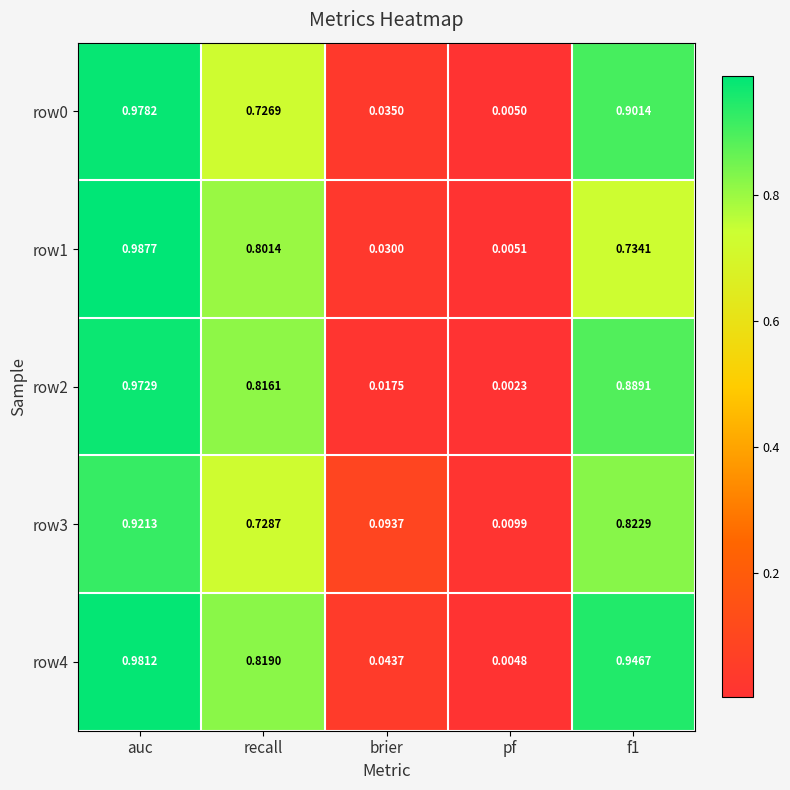

Where is row1 nearest to the value 0?

pf